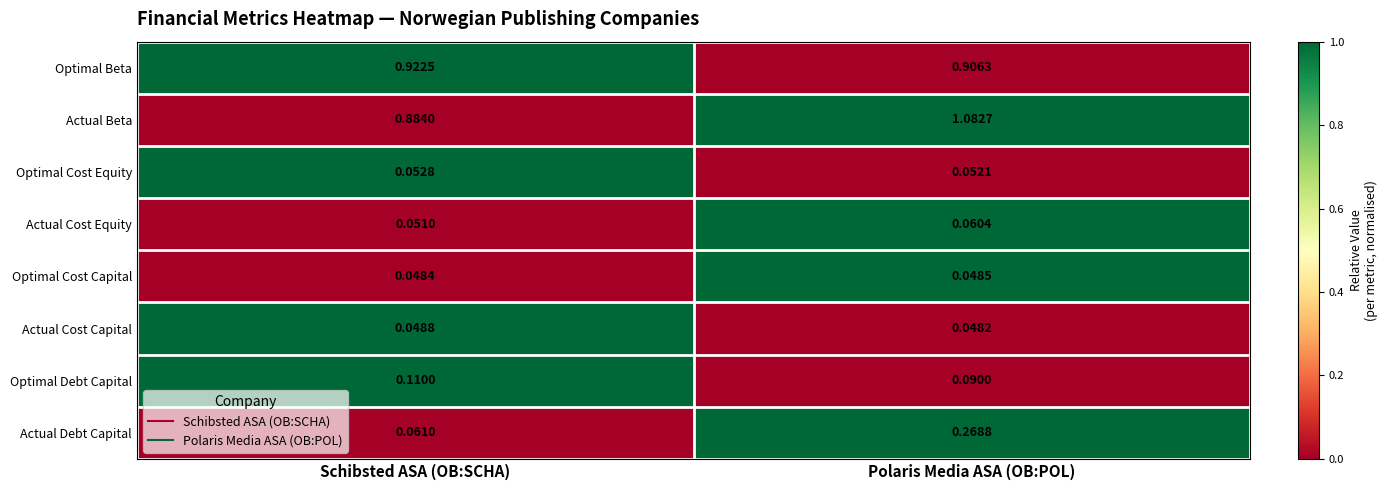

At how many categories does at least one series exceed 0?

2